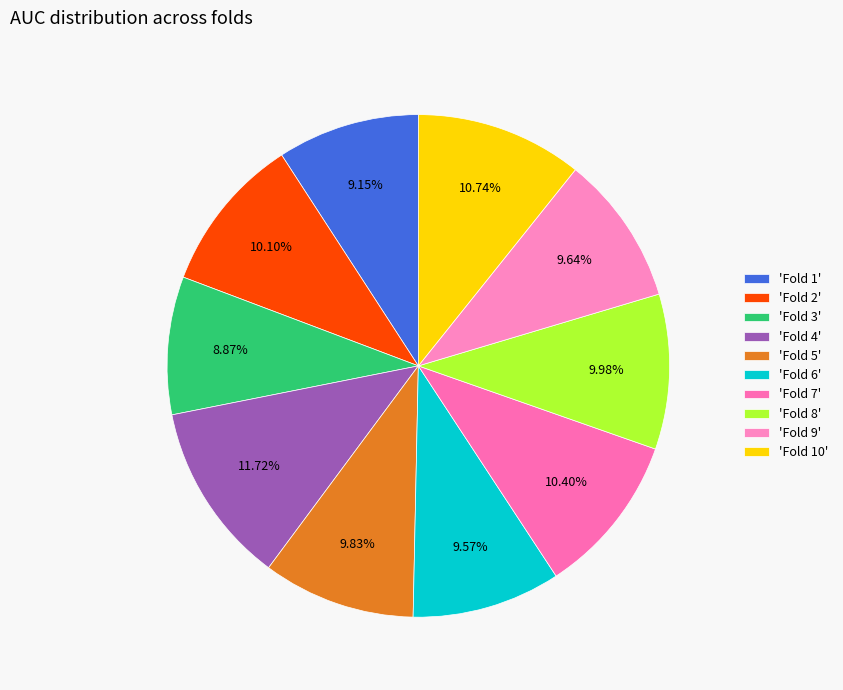

How many segments does this pie chart have?

10